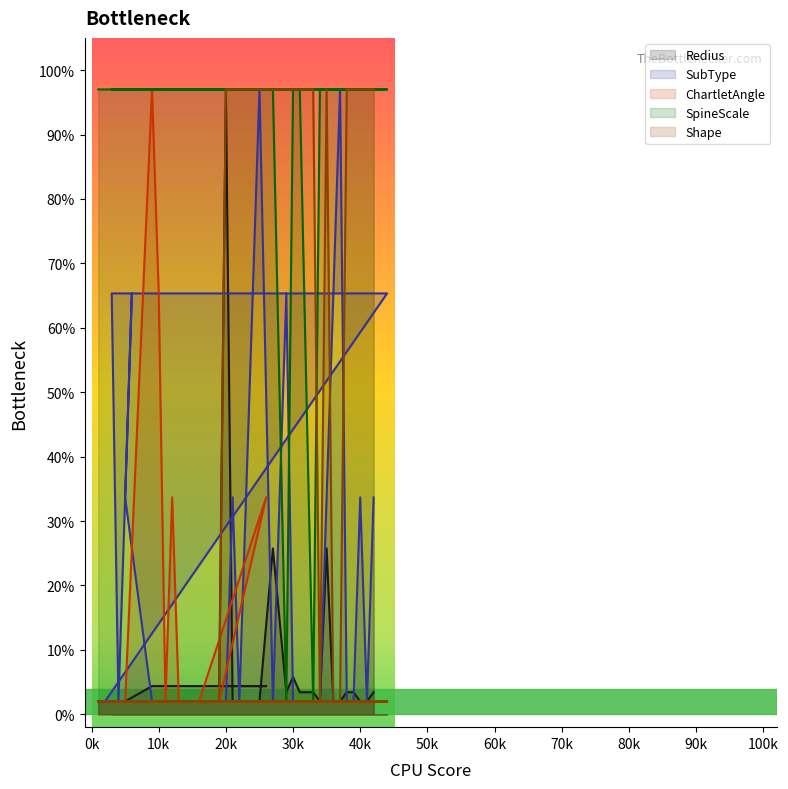

What is the highest value of the Shape series?

97.0